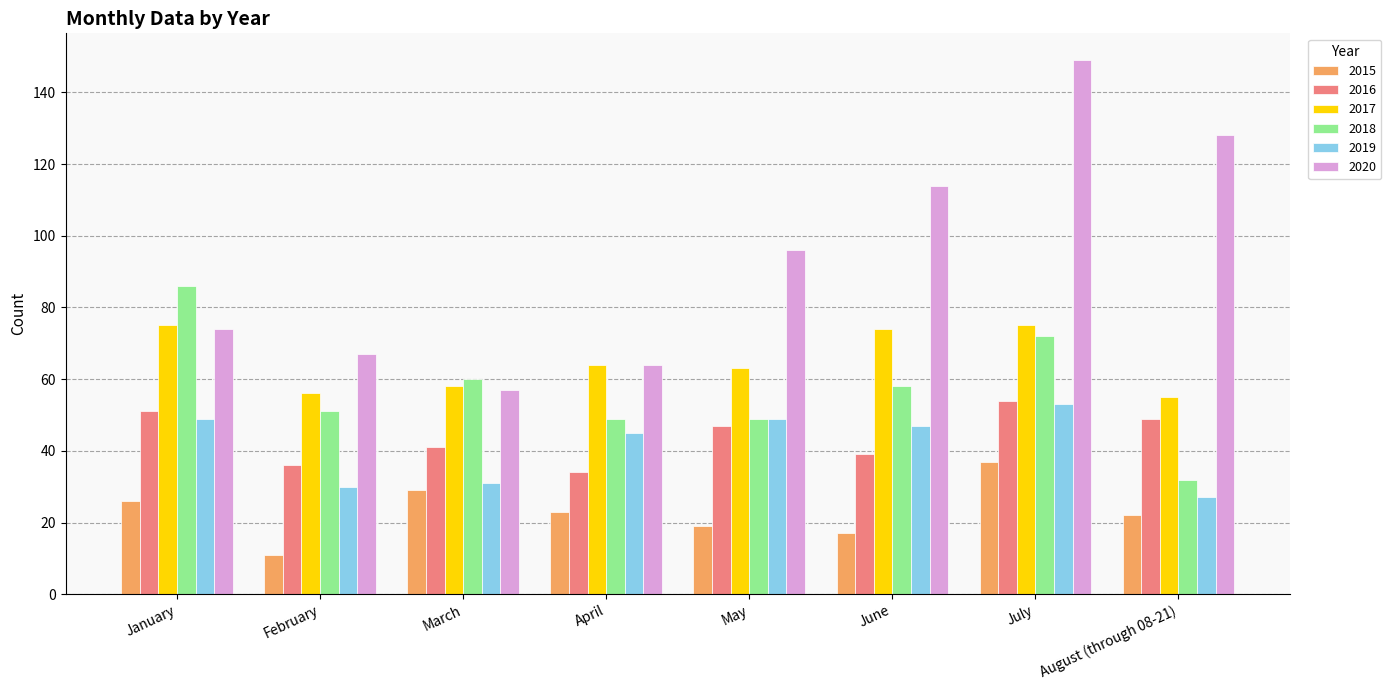

The 2016 series shows 47 at May. True or false?

True